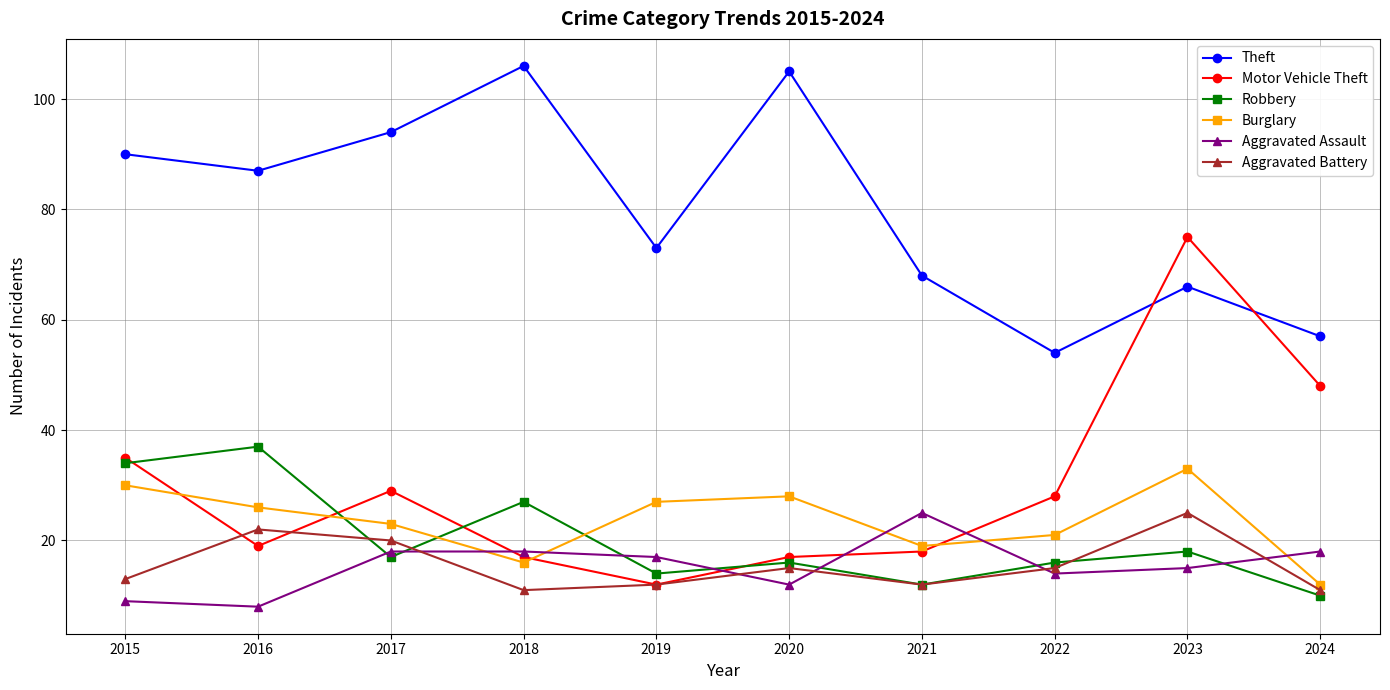

What is the value of the Aggravated Battery point at the 3rd from the left?

20